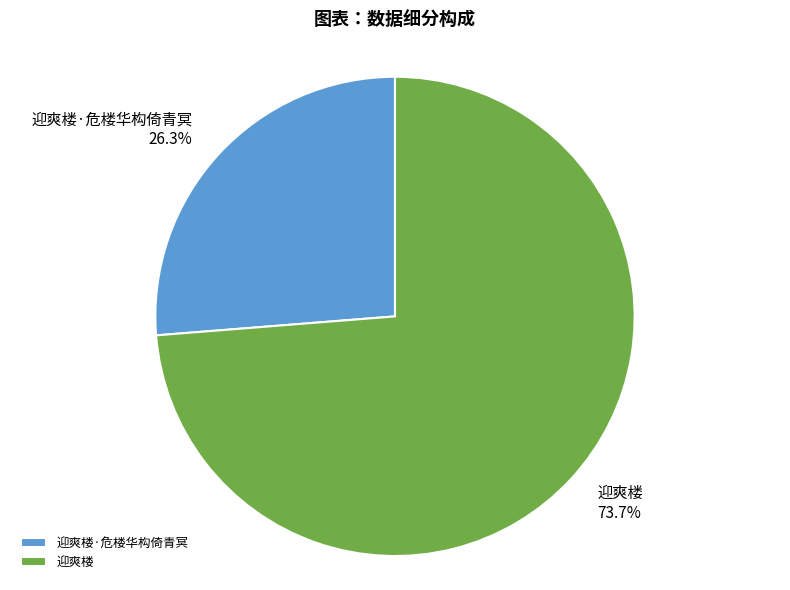

How many slices are in this pie chart?

2